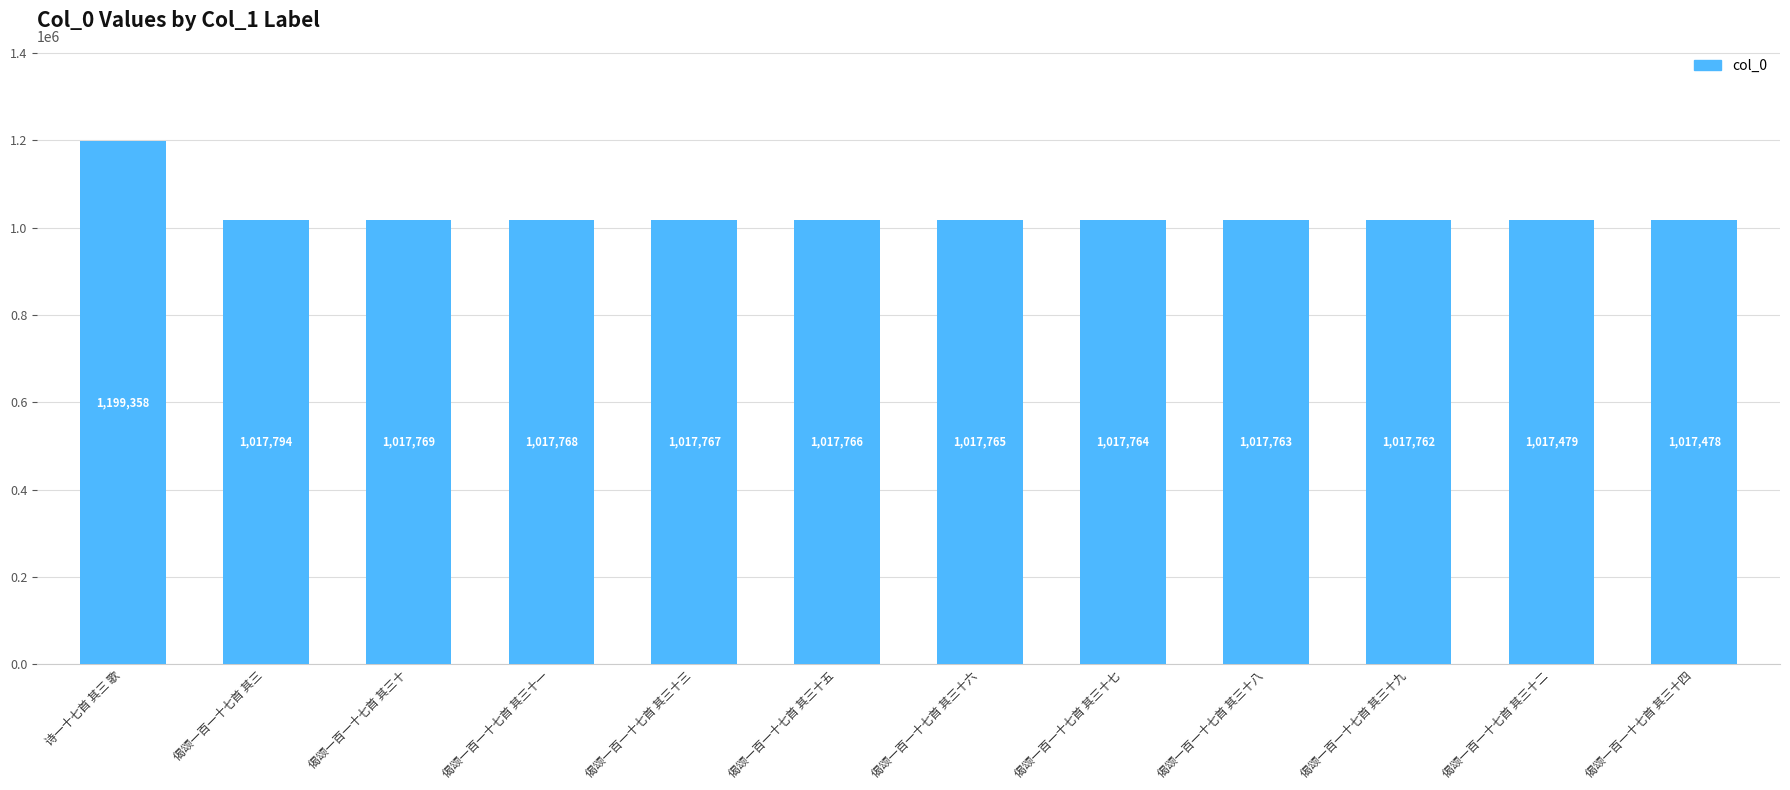

How many categories are shown in the chart?

12